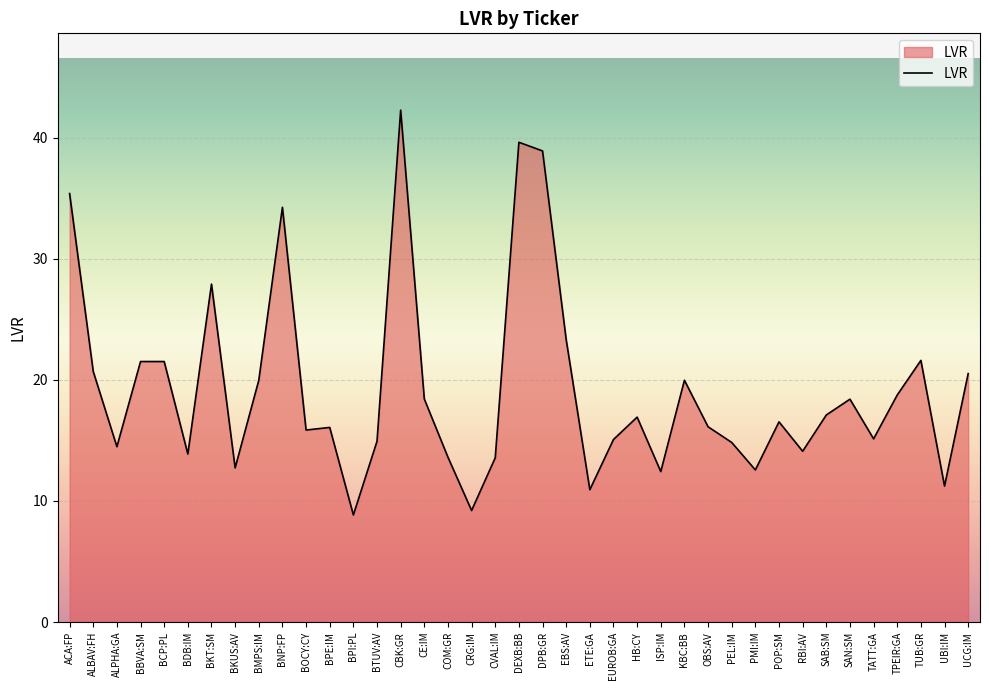

Is it true that the value at ETE:GA is 10.9?

True